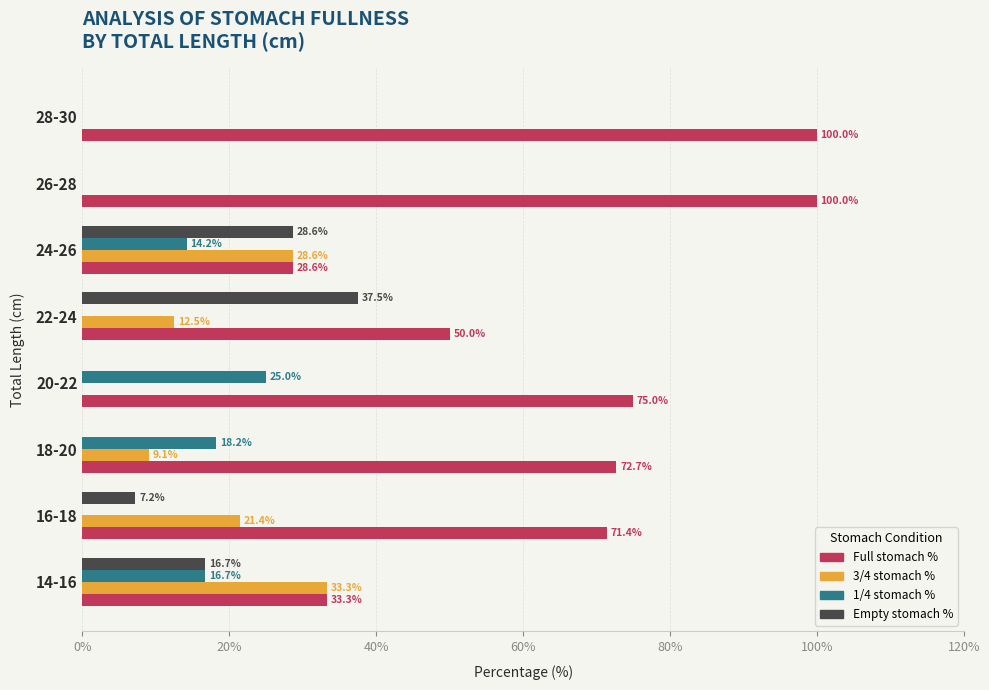

How many values in Empty stomach % are above zero?

4